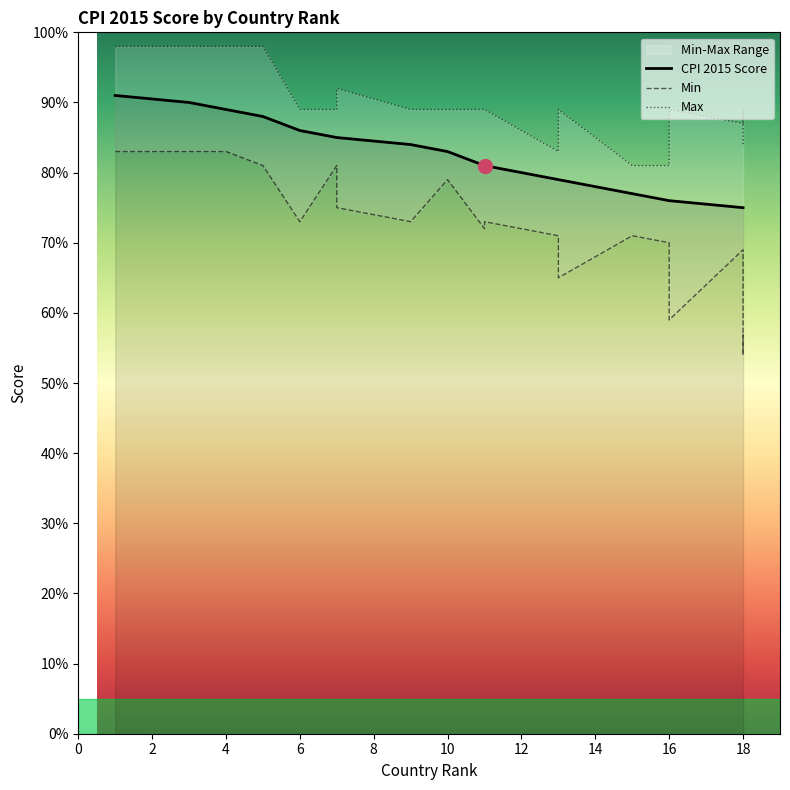

List the series in order of their peak value, highest first.

Max, CPI 2015 Score, Min